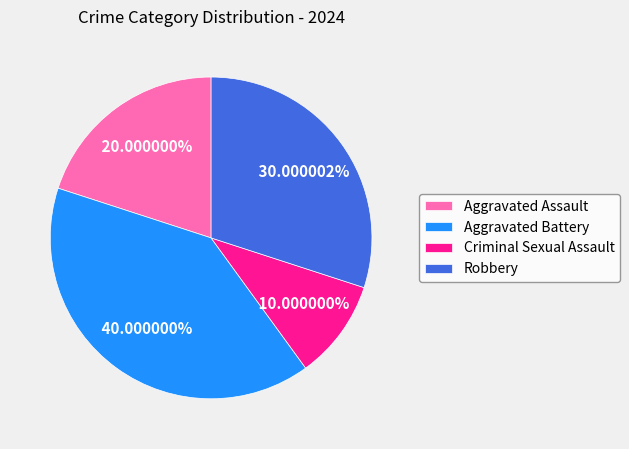

Is there a majority slice in this chart?

No